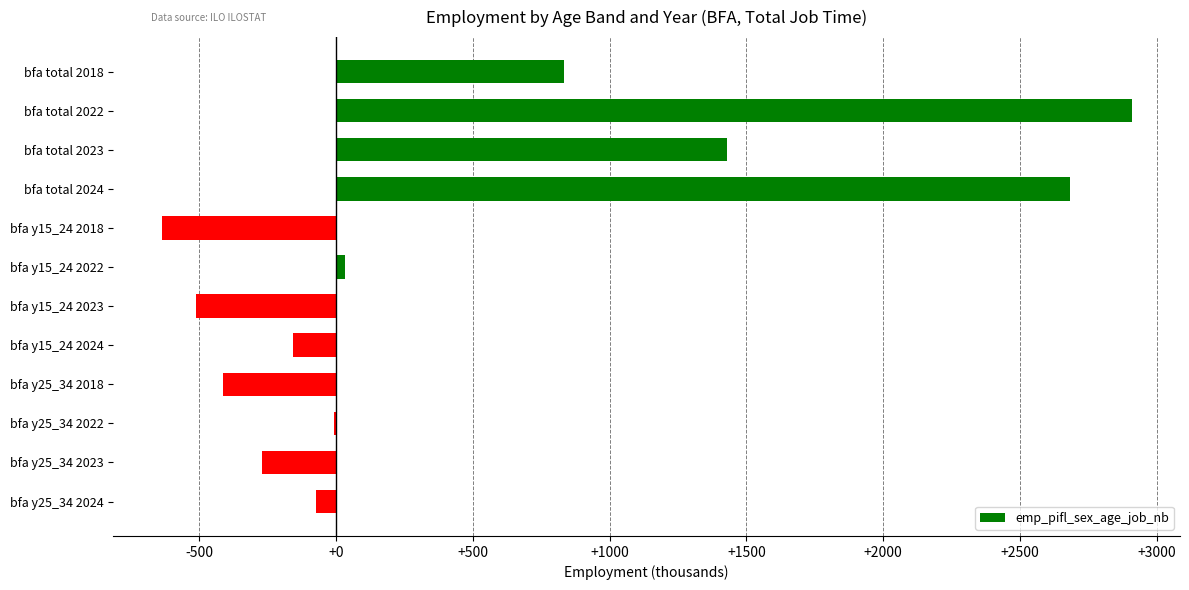

What is the average value?

484.4